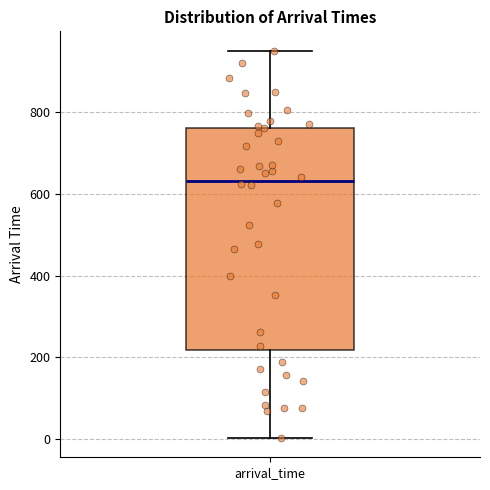

Transcribe this box plot: give where the median line is, the range the box spans, and where the two whiskers end, as read against the y-axis. The values are not printed on the chart, so give them approximately, as read against the axis.

median 640, box 220 to 760, whiskers 0 to 960